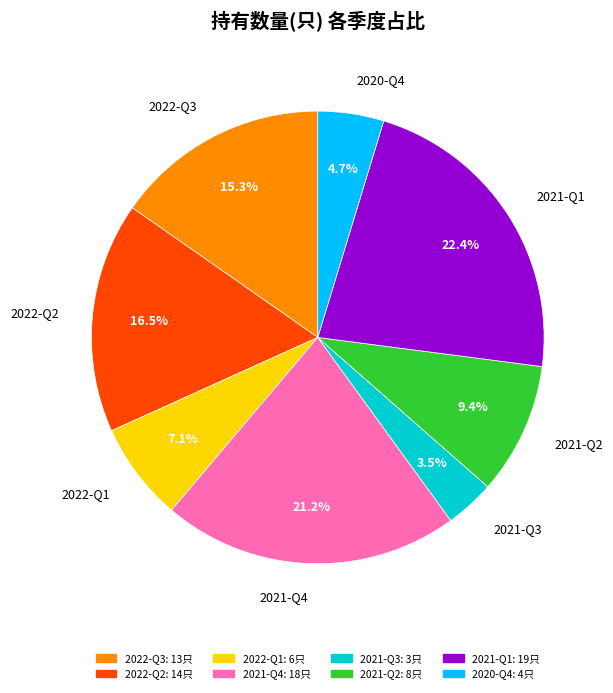

Which has a higher value, 2021-Q4 or 2021-Q3?

2021-Q4